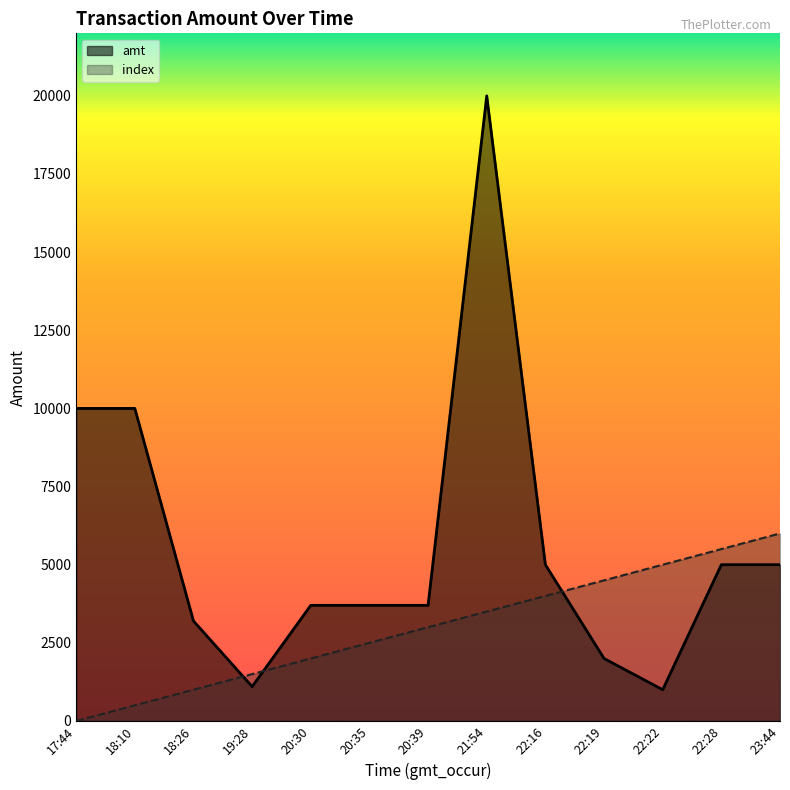

At which category is the sum across all series the highest?

21:54